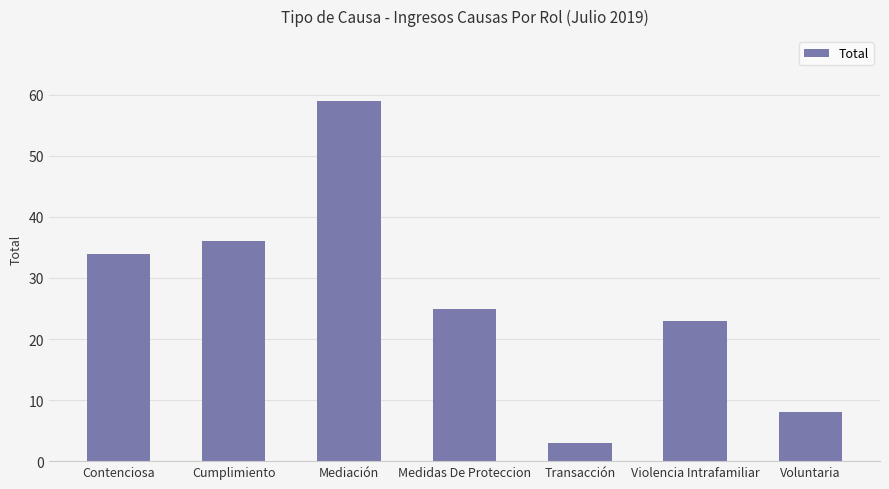

List the labels in order of value, largest first.

Mediación, Cumplimiento, Contenciosa, Medidas De Proteccion, Violencia Intrafamiliar, Voluntaria, Transacción